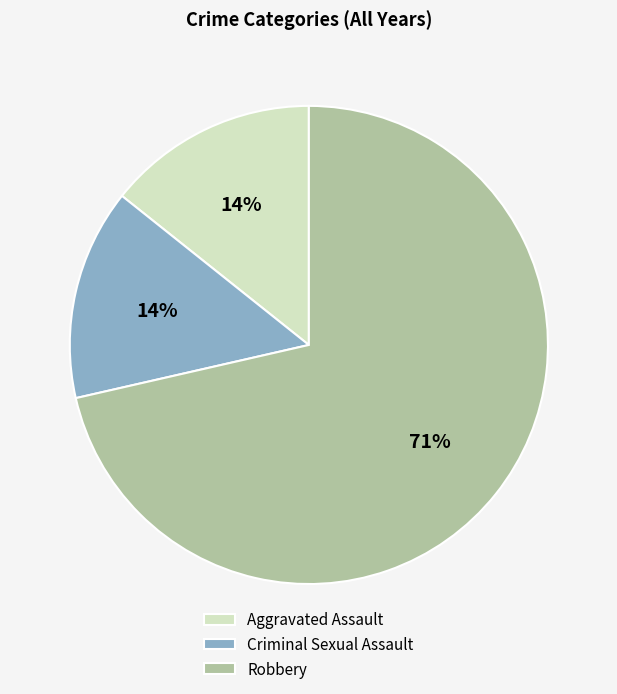

What is the largest slice in the pie chart?

Robbery